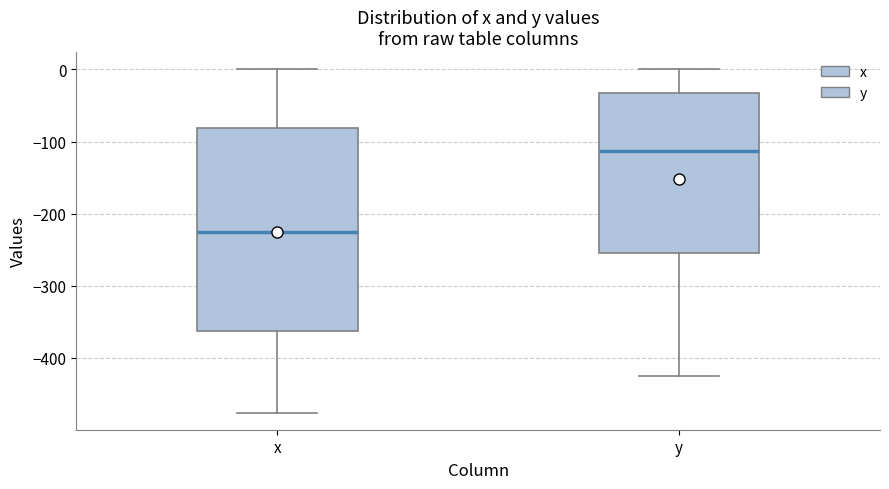

Reading left to right, read every box against the y-axis: the position of its median line, the range the box covers, and the ends of its whiskers. The values are not printed on the chart, so give them approximately, as read against the axis.

x: median -230, box -360 to -80, whiskers -480 to 0
y: median -110, box -250 to -30, whiskers -420 to 0